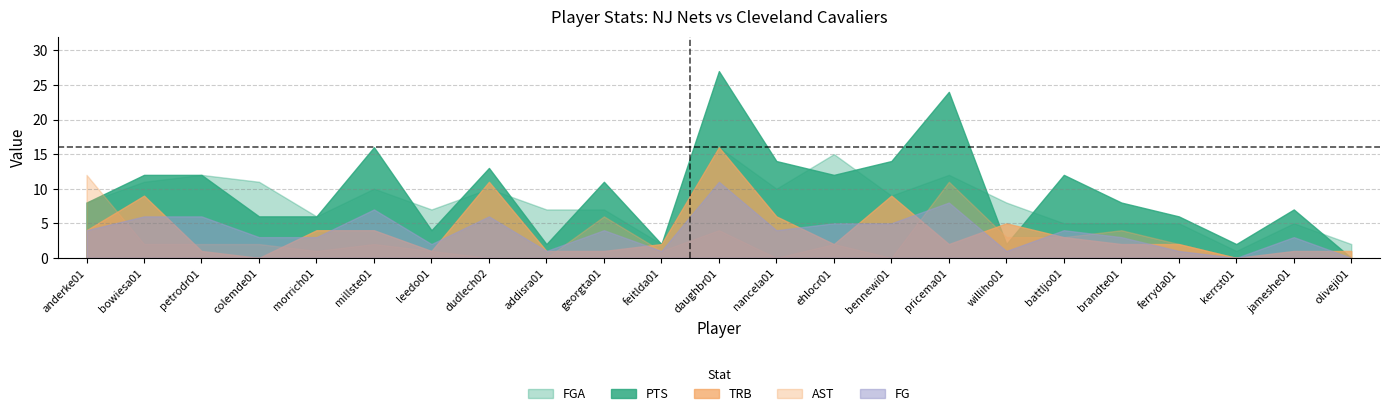

At which category does TRB reach its first local valley?

colemde01